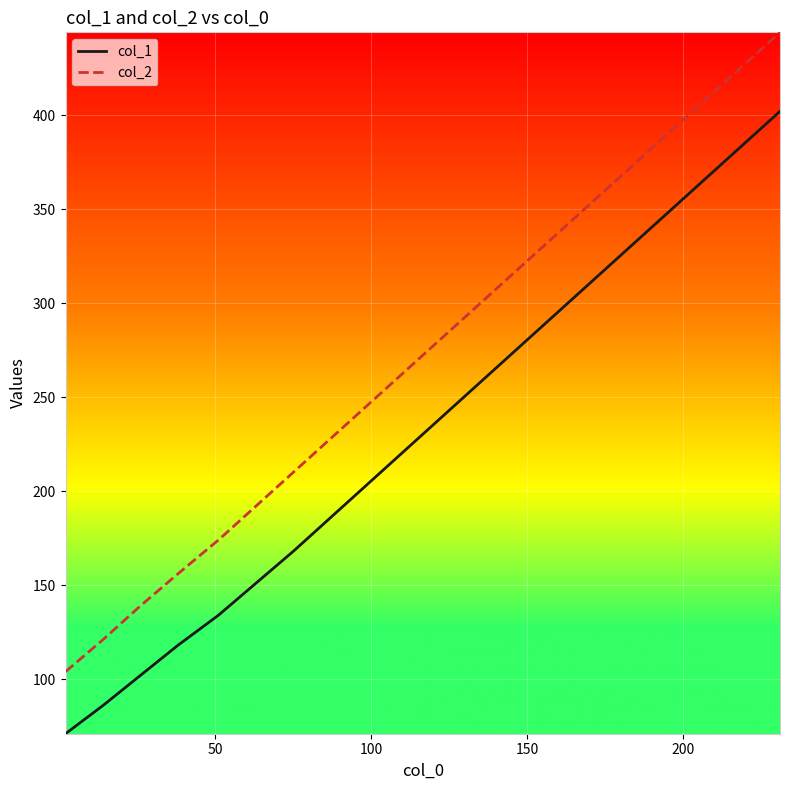

What is the difference between the maximum and minimum values in the col_2 series?

340